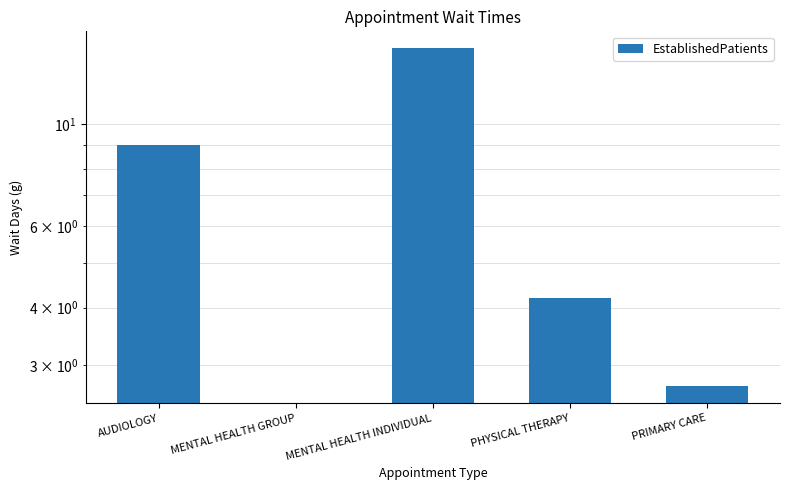

What is the change in value from MENTAL HEALTH INDIVIDUAL to PRIMARY CARE?

-11.9